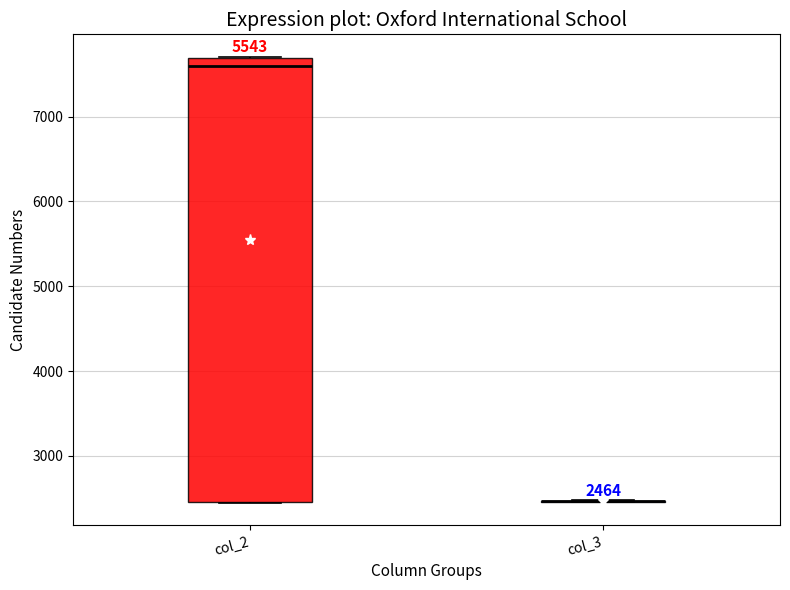

Which box is the tallest, from its lower edge to its upper edge?

col_2